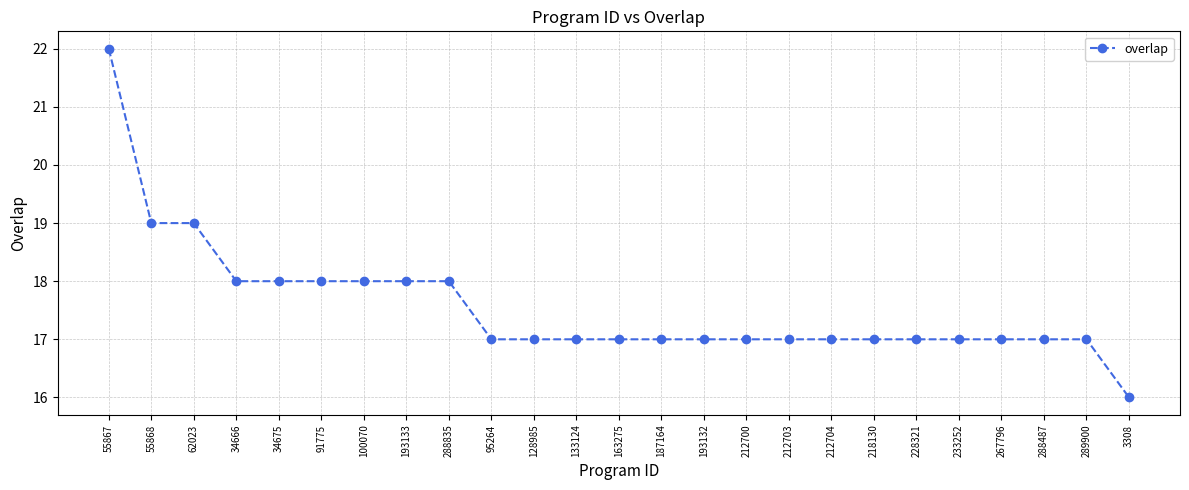

The value at 55868 is 12. True or false?

False